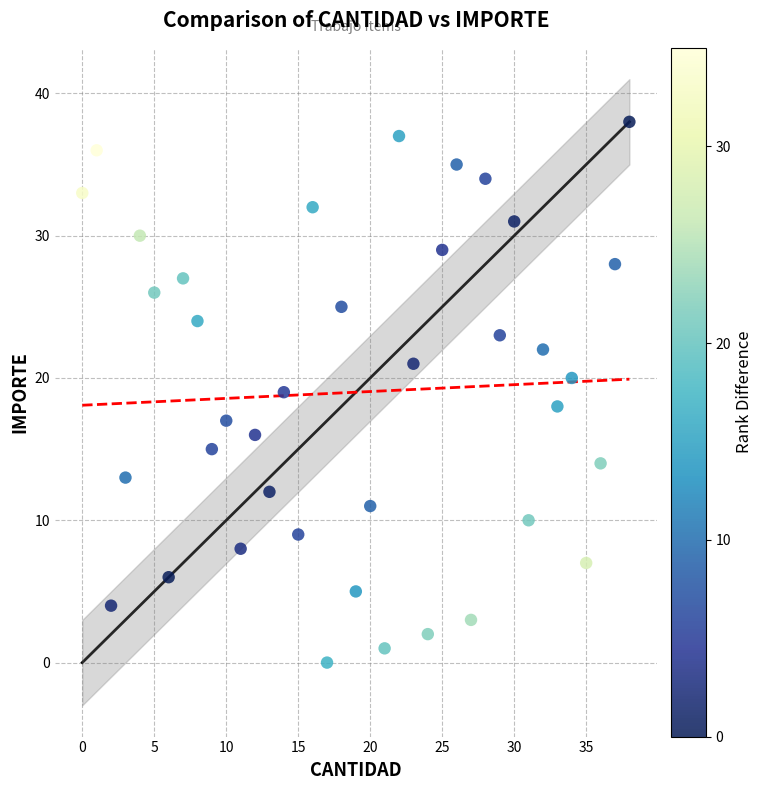

How many points are shown in the scatter plot?

39